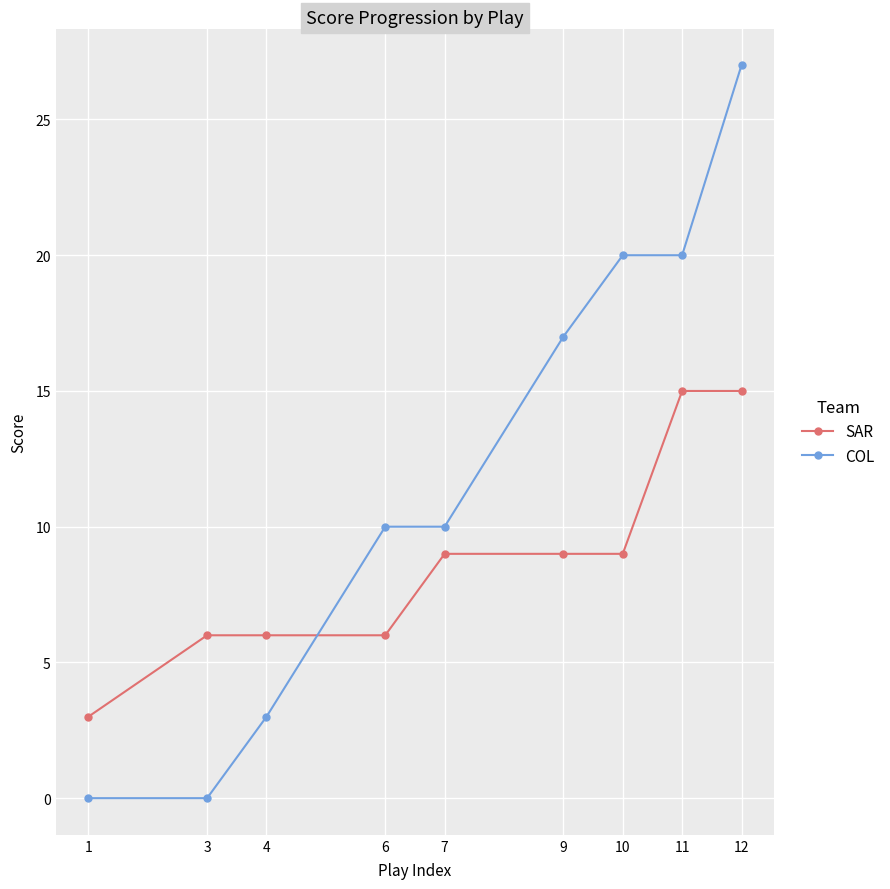

What is the value of the COL point at the 7th from the left?

20